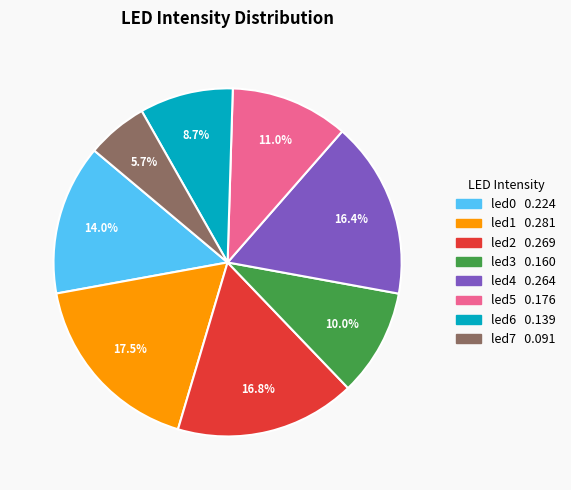

What percentage is the led4 slice, to the nearest percent?

16%